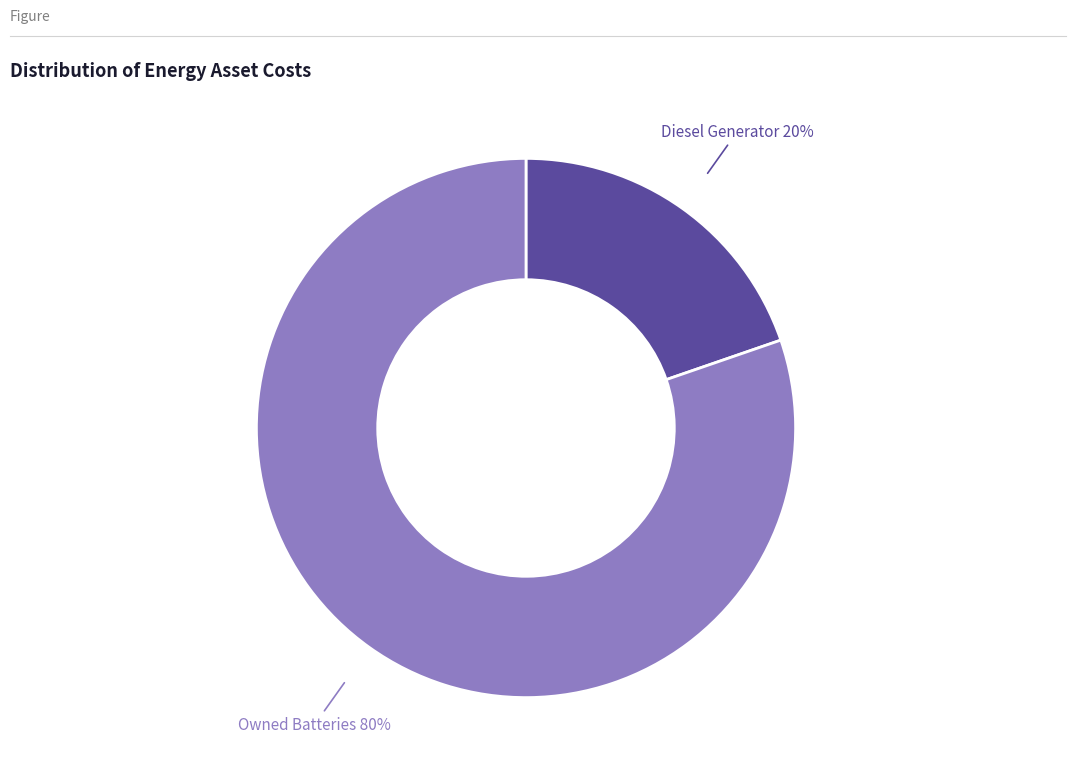

To the nearest percent, what is the average slice percentage?

50%